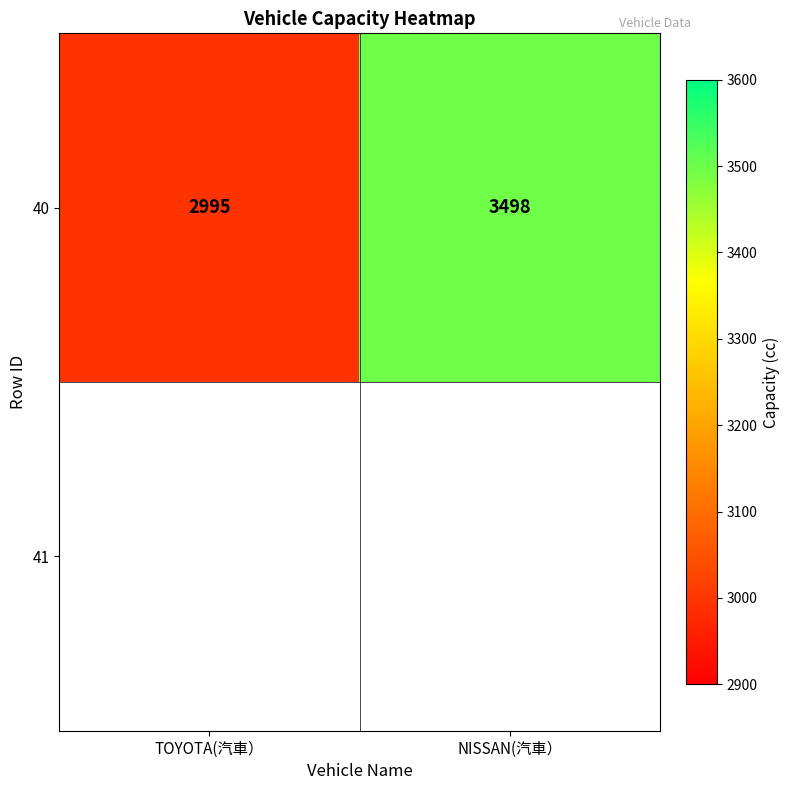

The value at TOYOTA(汽車） is 958. True or false?

False